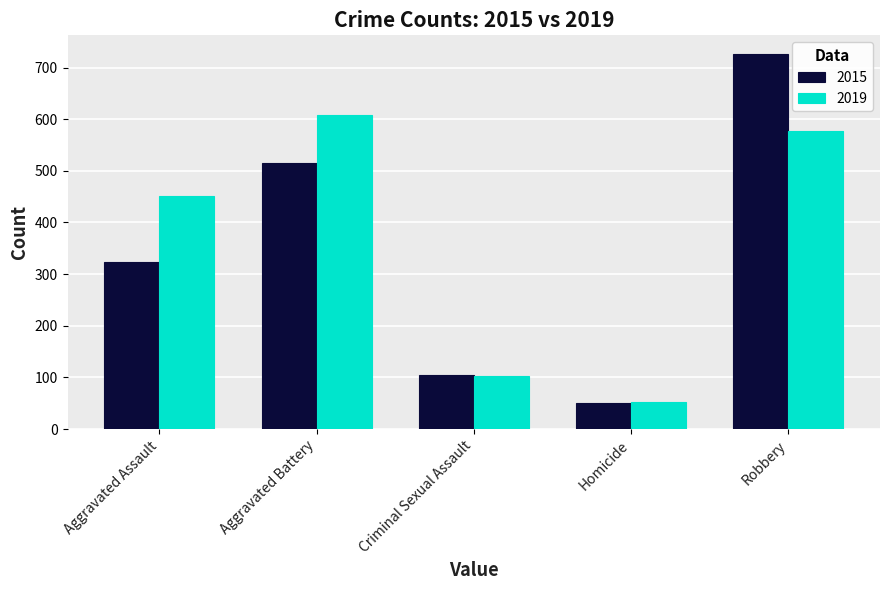

At which label does 2019 reach its peak?

Aggravated Battery